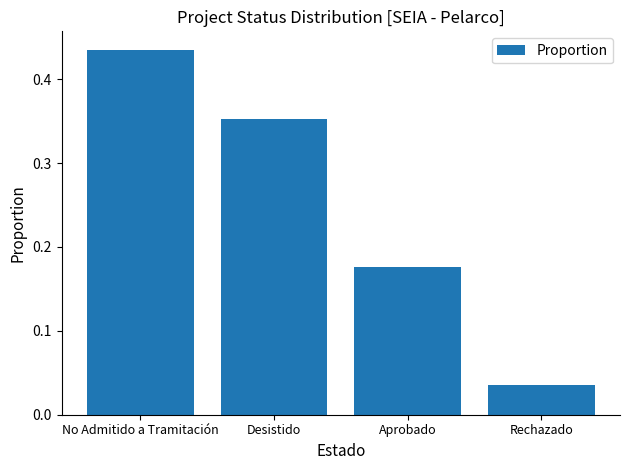

Which has a higher value, Rechazado or Aprobado?

Aprobado